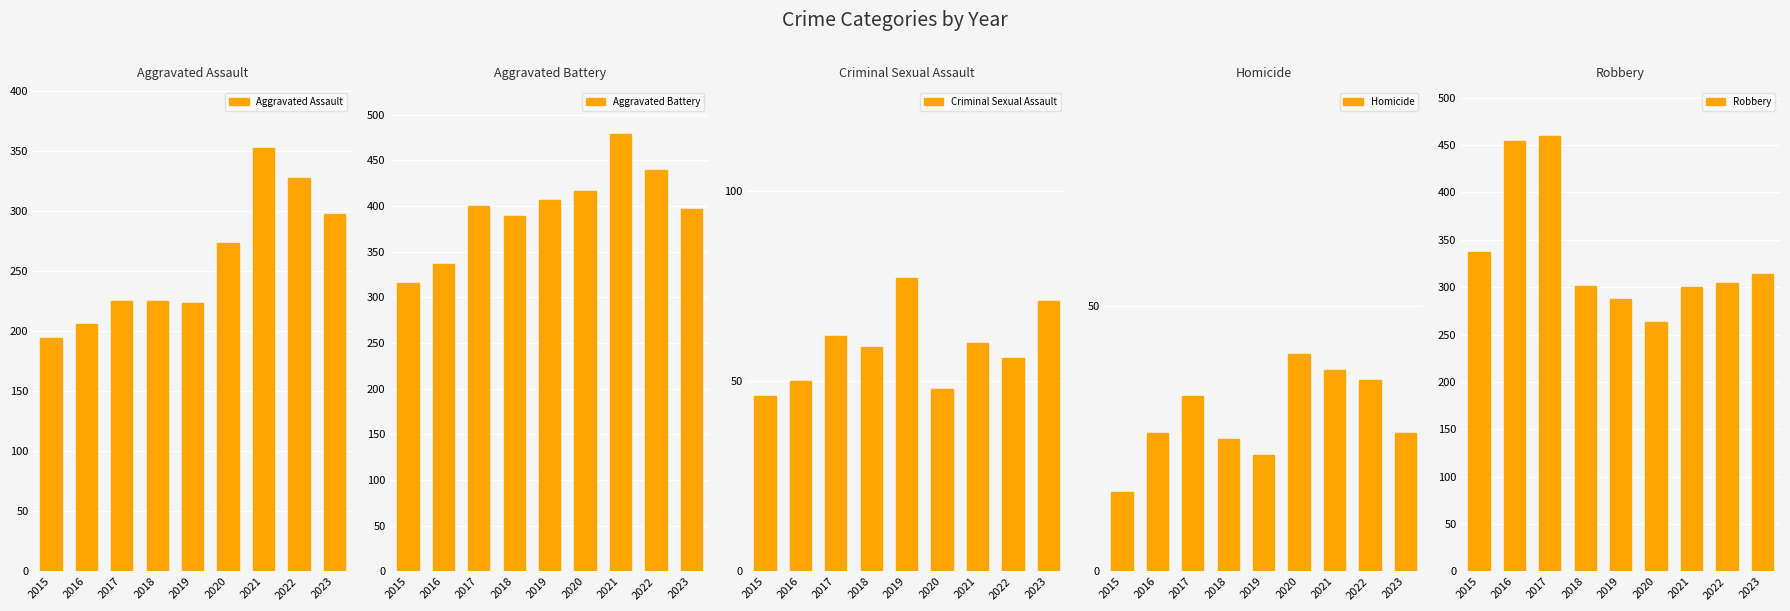

How many bars are there in total?

45